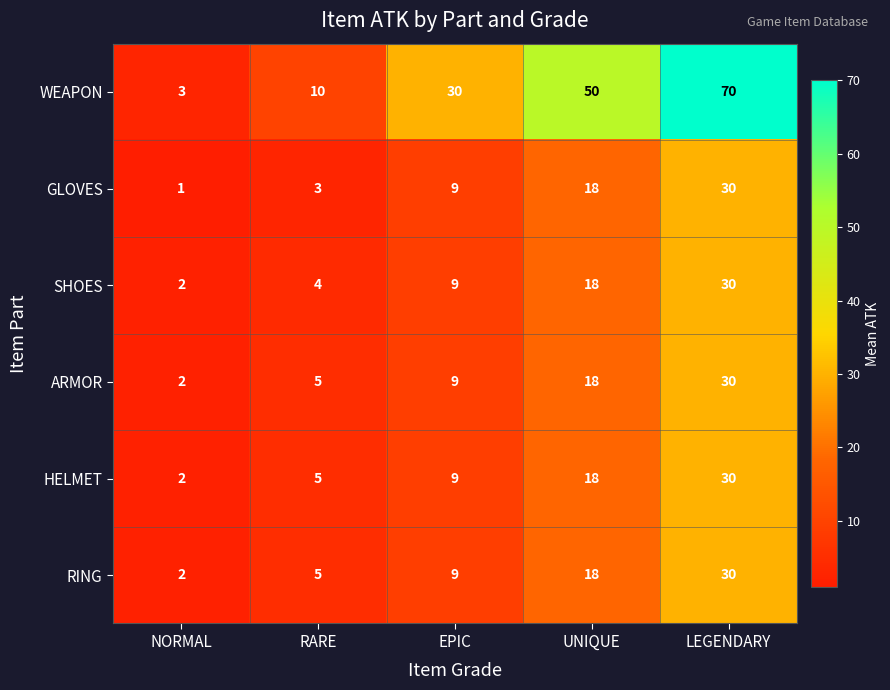

Where is WEAPON nearest to the value 36?

EPIC